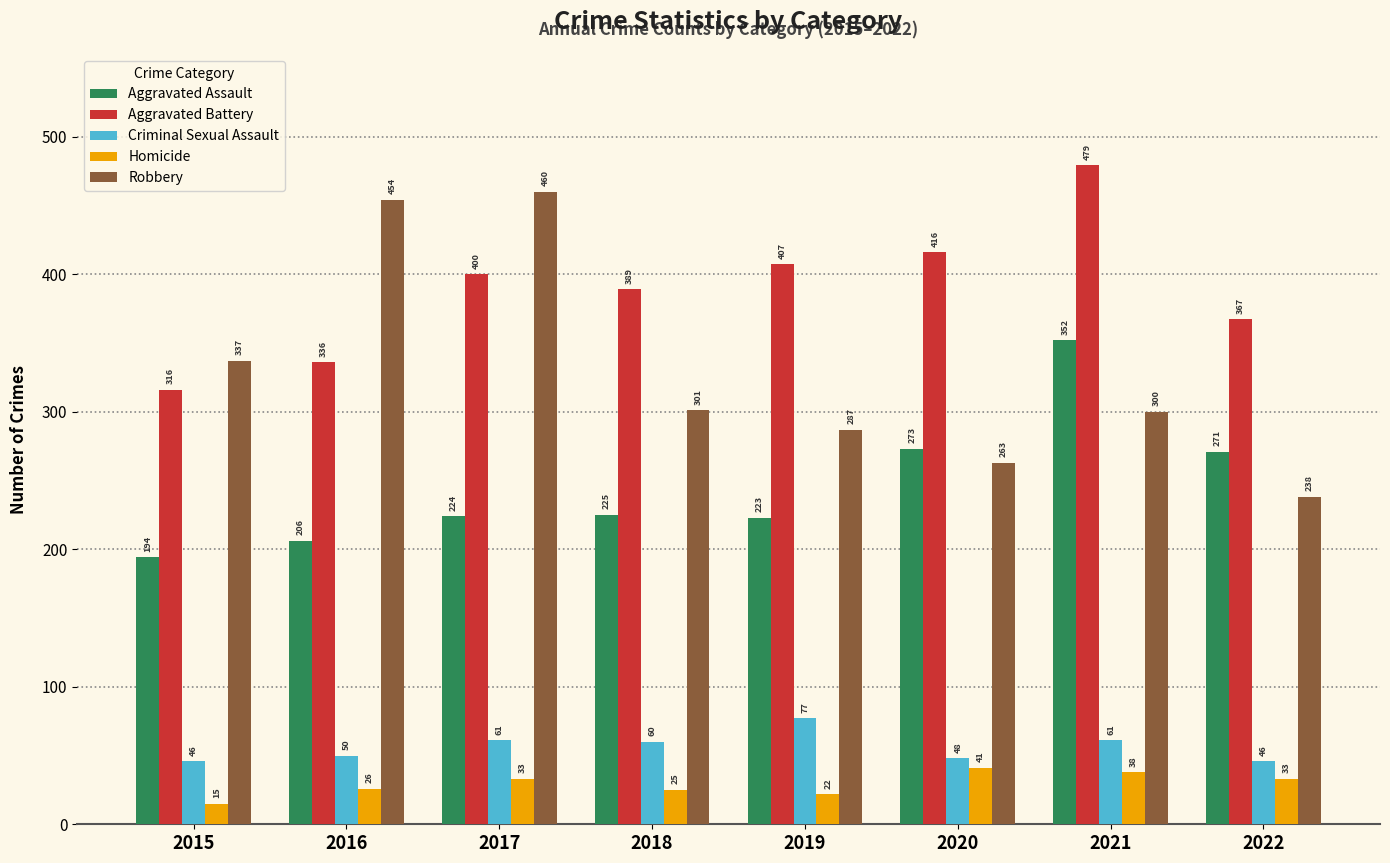

Which series has the largest range (max minus min)?

Robbery